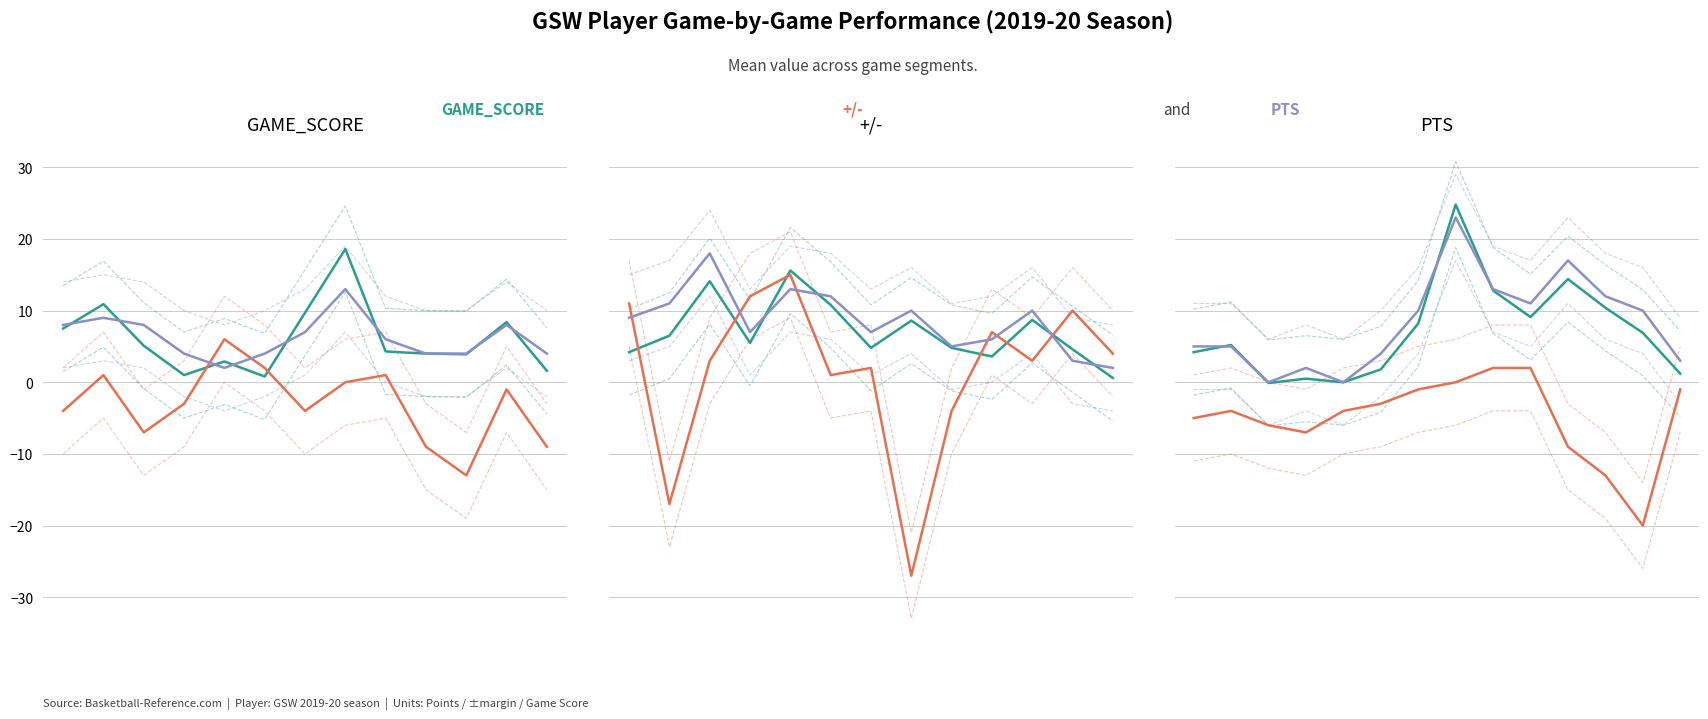

What is the sum of the GAME_SCORE values at 9 and 11?

19.5